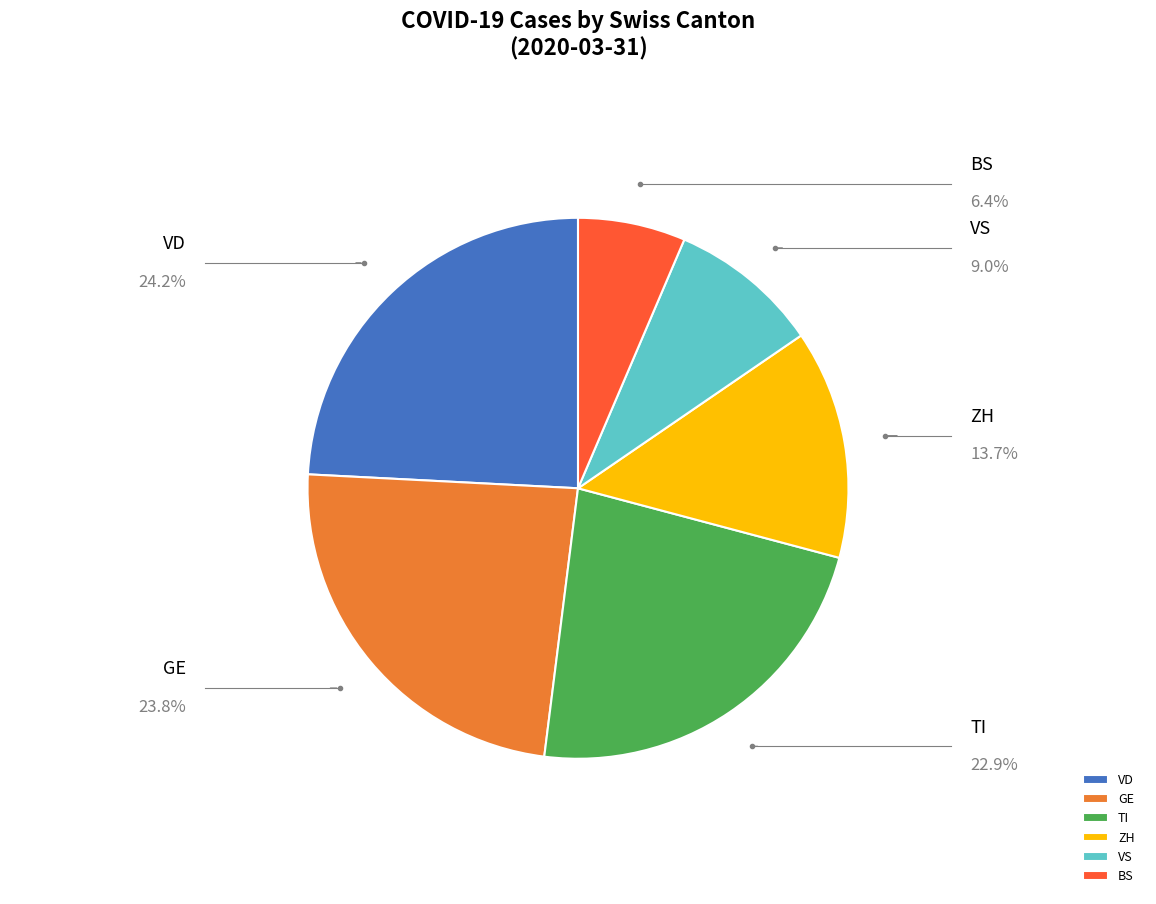

What is the smallest slice in the pie chart?

BS